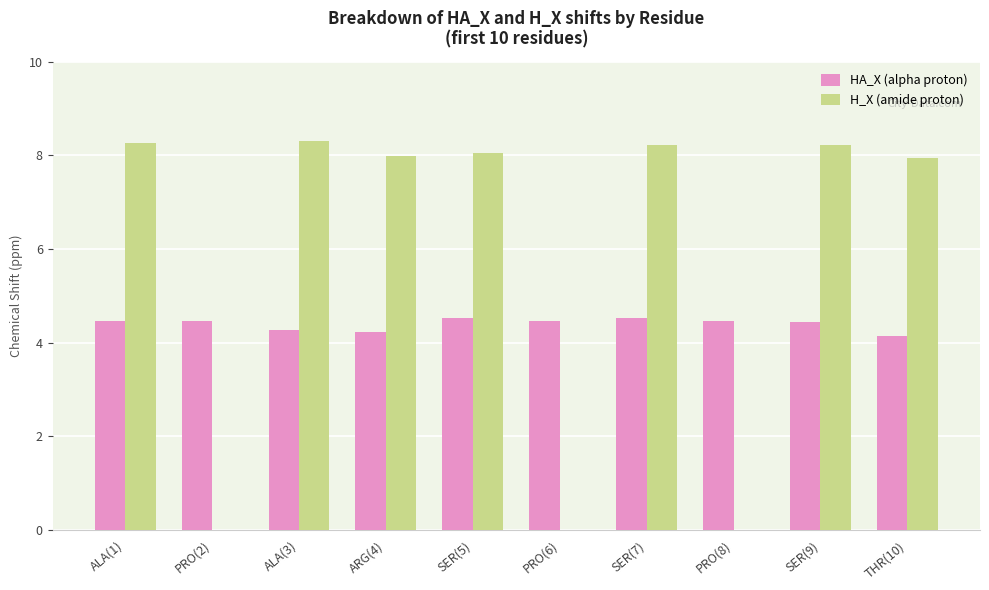

True or false: HA_X (alpha proton) has a value of 4.5 at PRO(6).

True